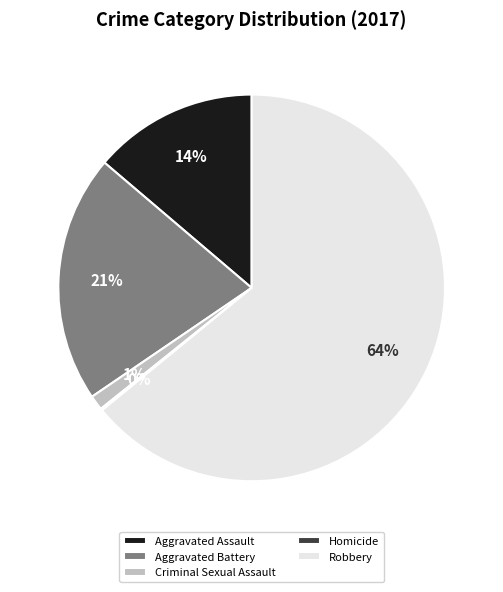

Does Criminal Sexual Assault represent more than half of the total?

No